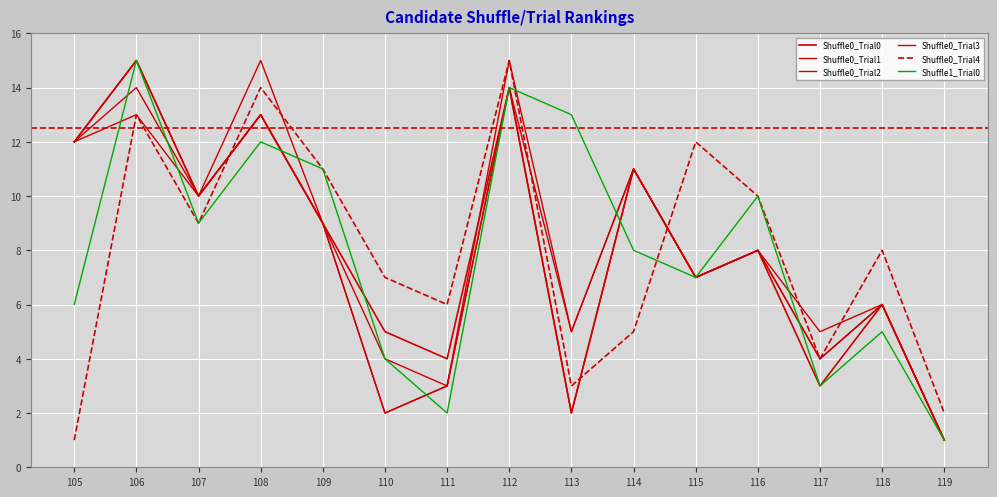

What is the sum of all Shuffle0_Trial3 values?

120